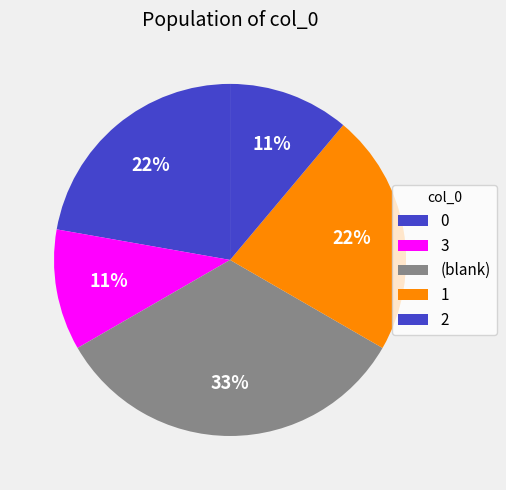

How many slices are in this pie chart?

5